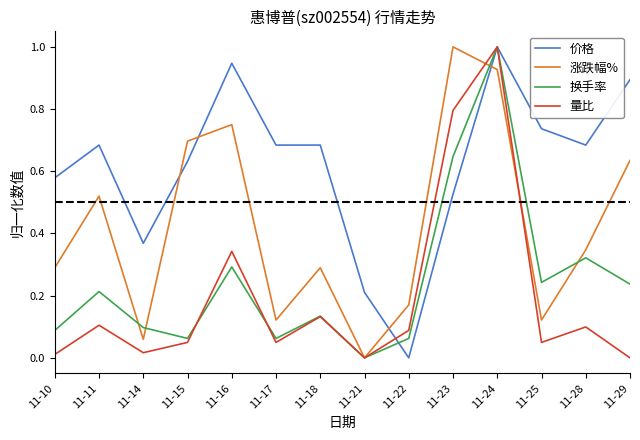

Which series has the largest total across all categories?

价格